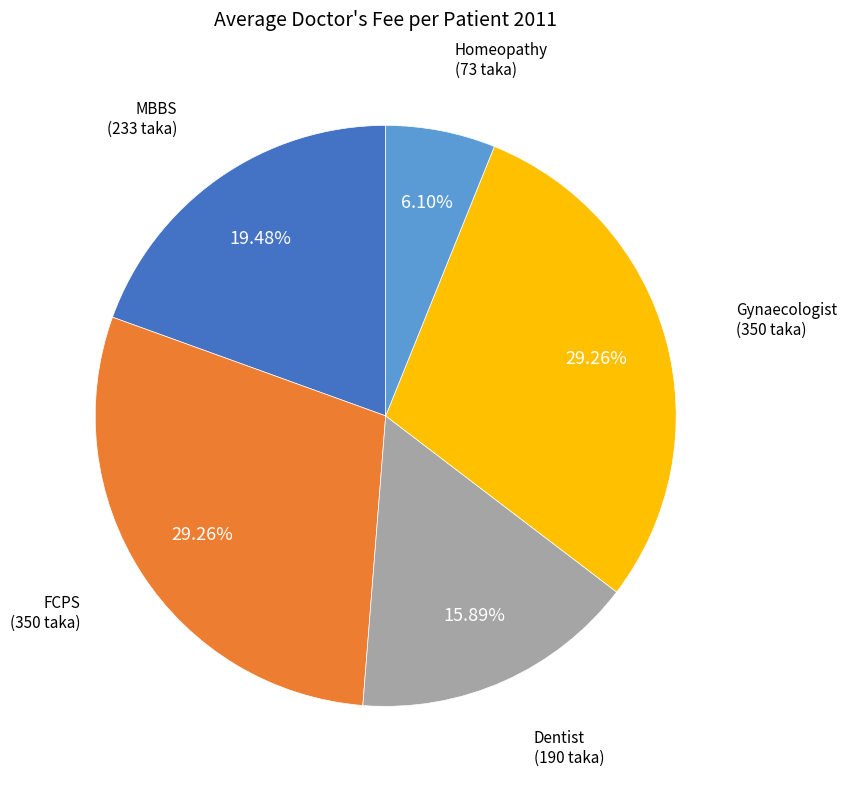

Is there a majority slice in this chart?

No